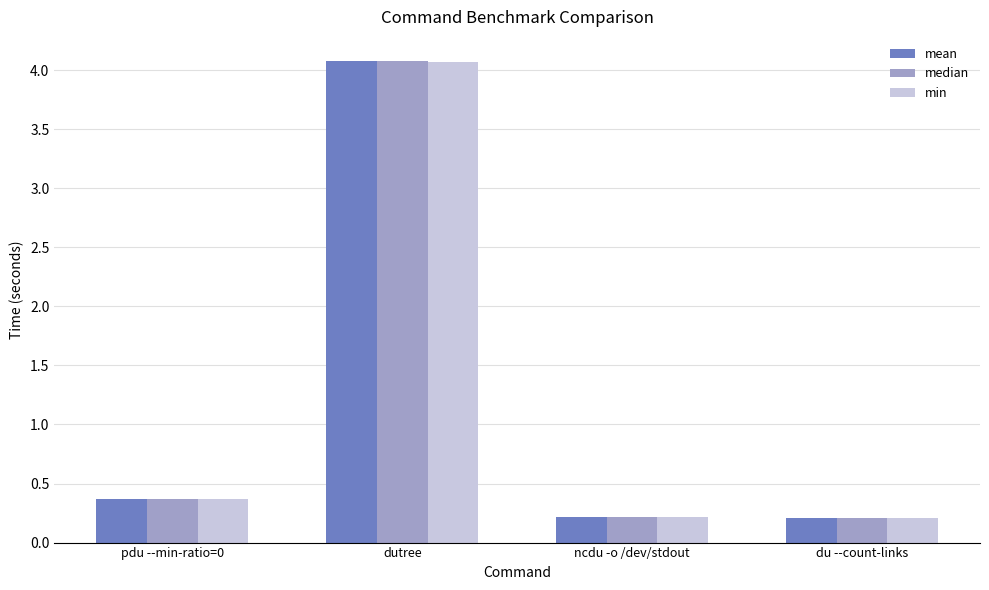

Reading right to left, what are all the values shown in this chart?

mean: 0.2	0.2	4.1	0.4
median: 0.2	0.2	4.1	0.4
min: 0.2	0.2	4.1	0.4